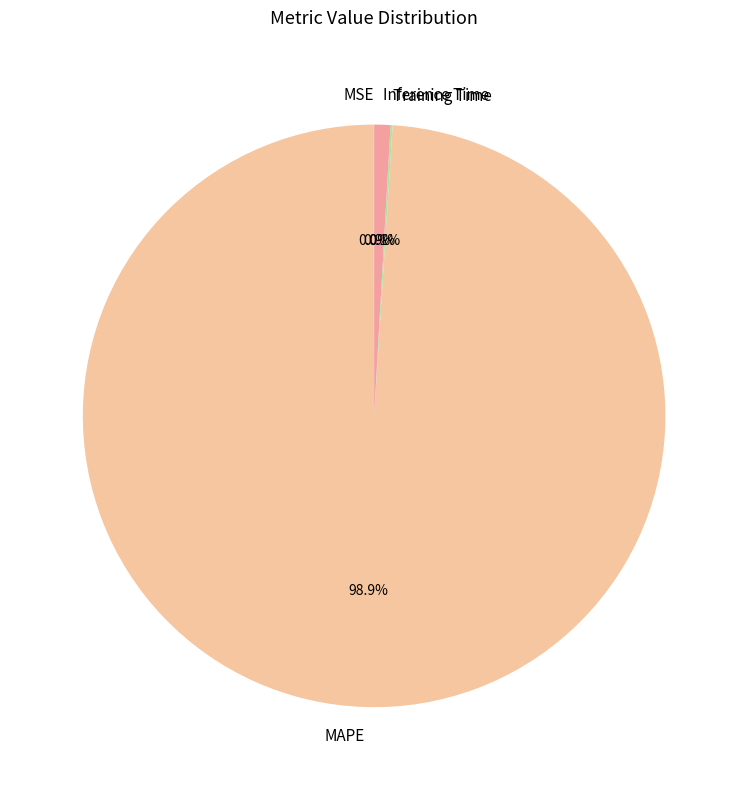

To the nearest percent, what is the average slice percentage?

25%